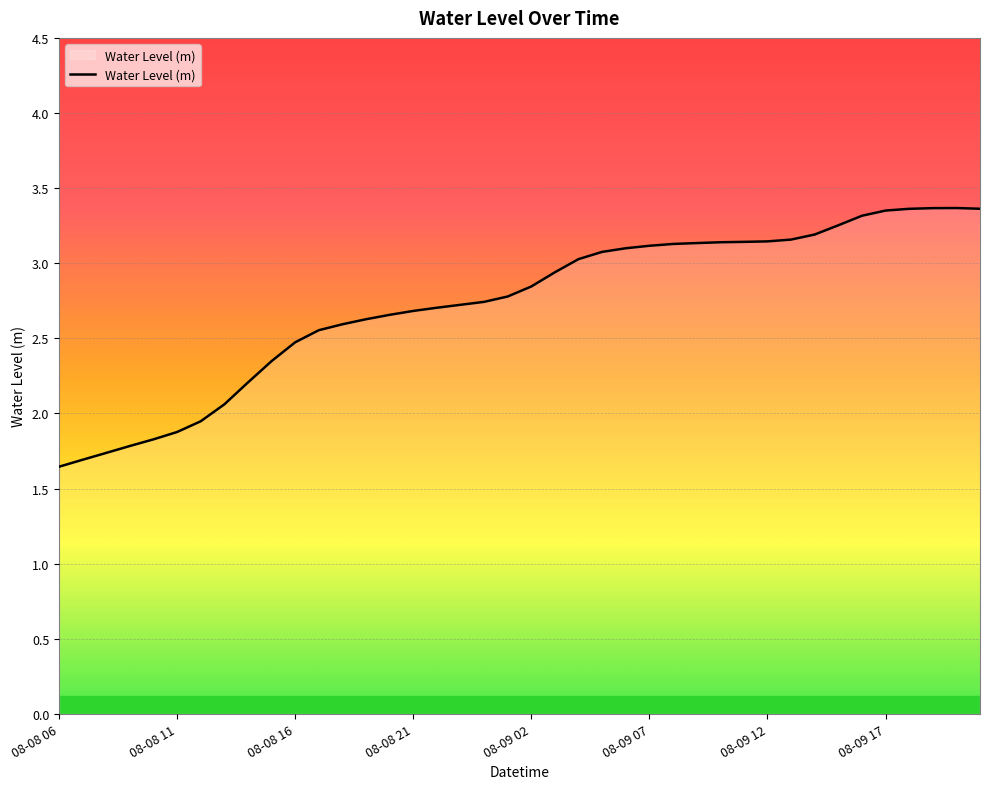

What is the average value?

2.7